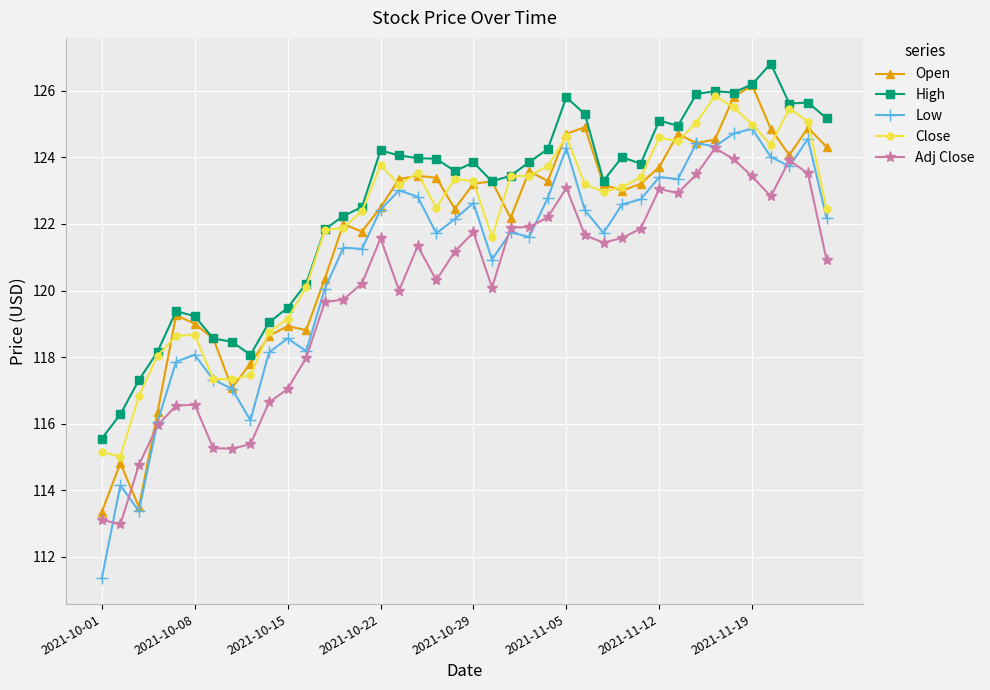

Does the chart display data point markers on the line(s)?

Yes